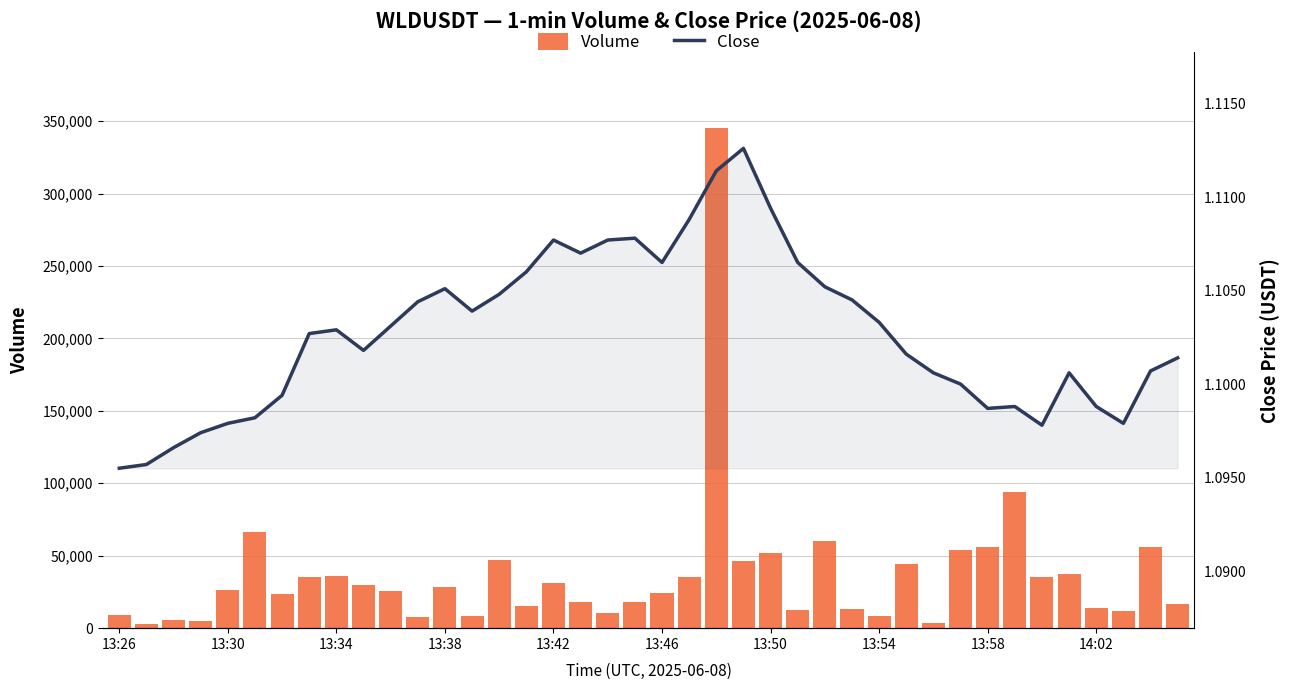

The value of close at 13:34 is 1.1. True or false?

True